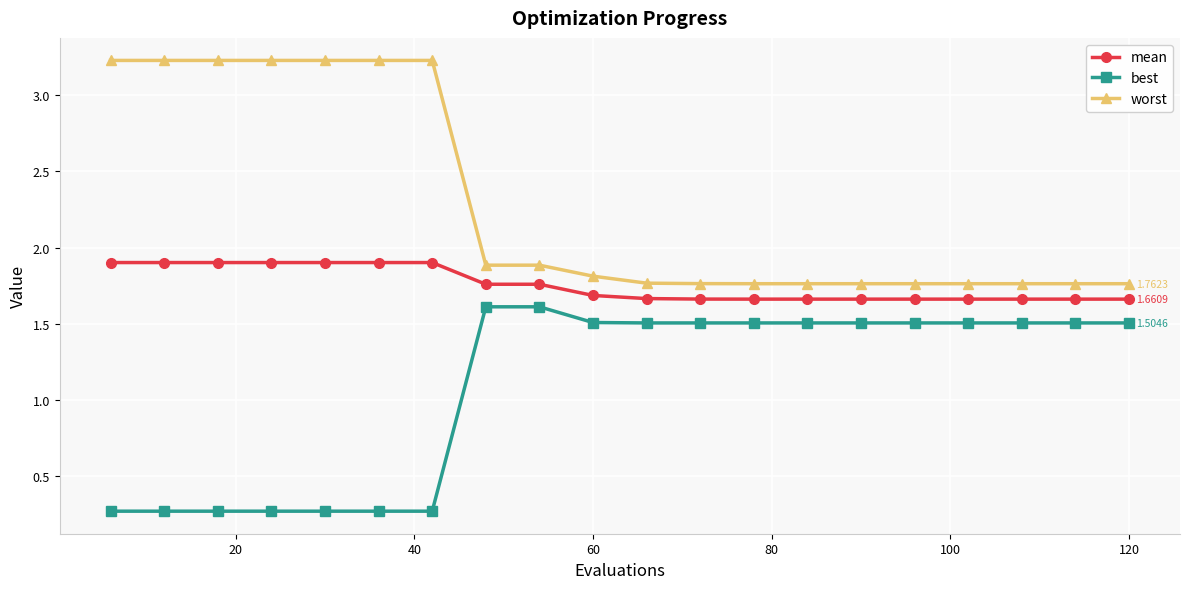

True or false: mean and worst cross at least once.

False